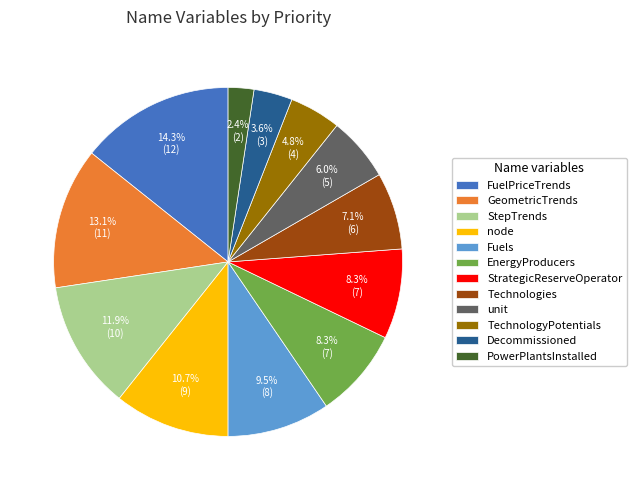

What percentage is the EnergyProducers slice, to the nearest percent?

8%